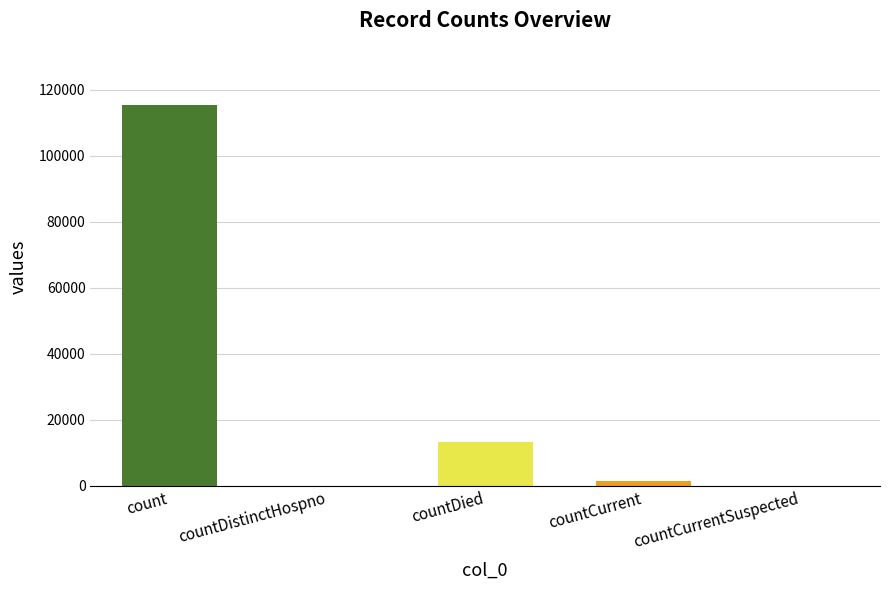

Between countDistinctHospno and count, which is larger?

count